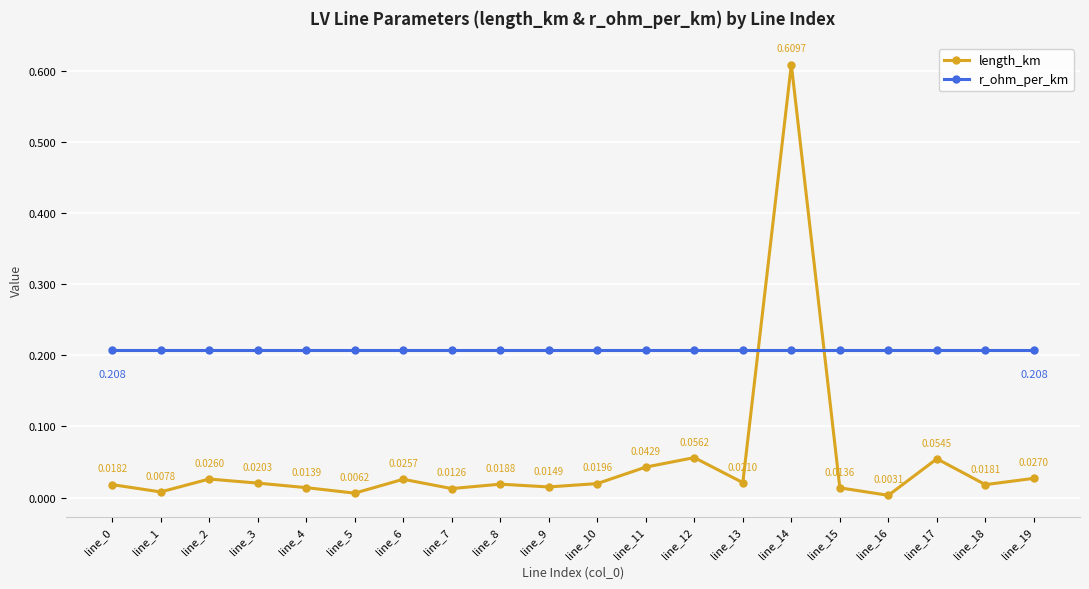

True or false: r_ohm_per_km and length_km cross at least once.

True